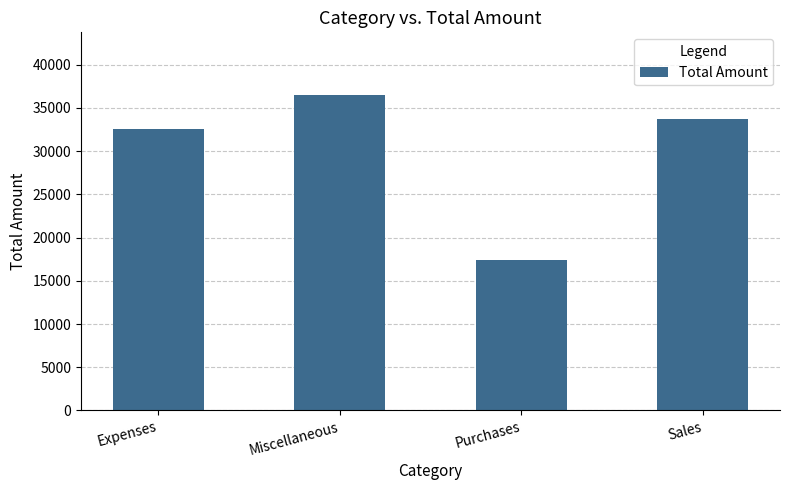

True or false: the data shows 36441 at Miscellaneous.

True